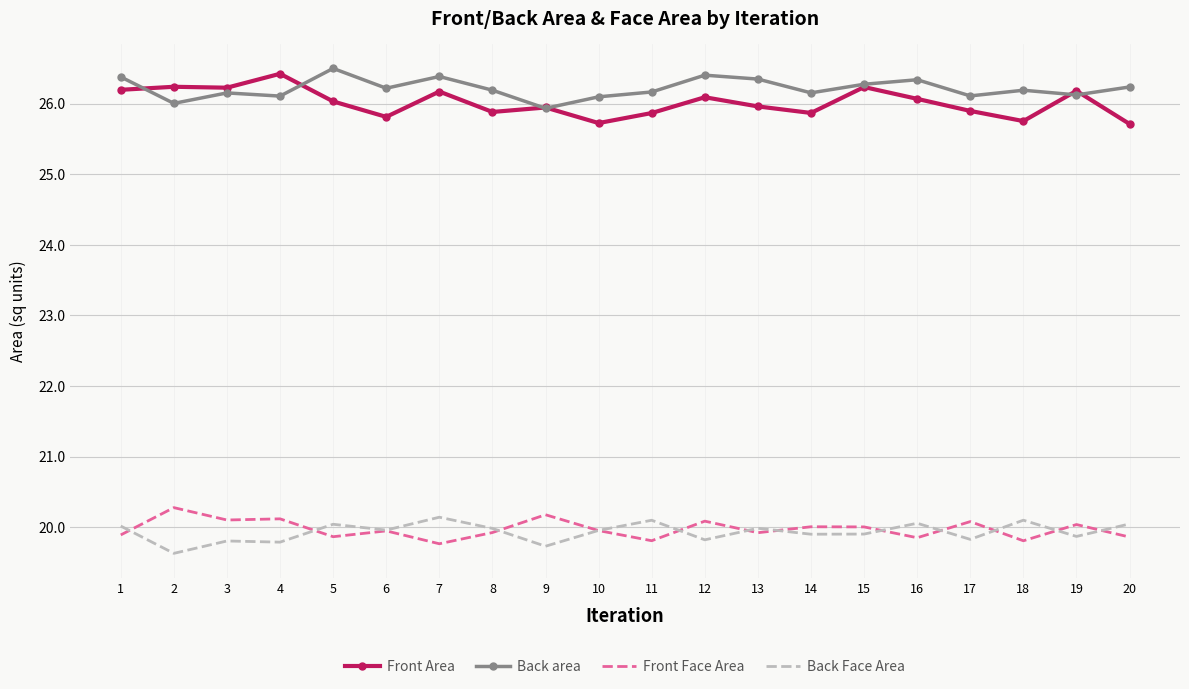

True or false: Front Area and Back Face Area cross at least once.

False